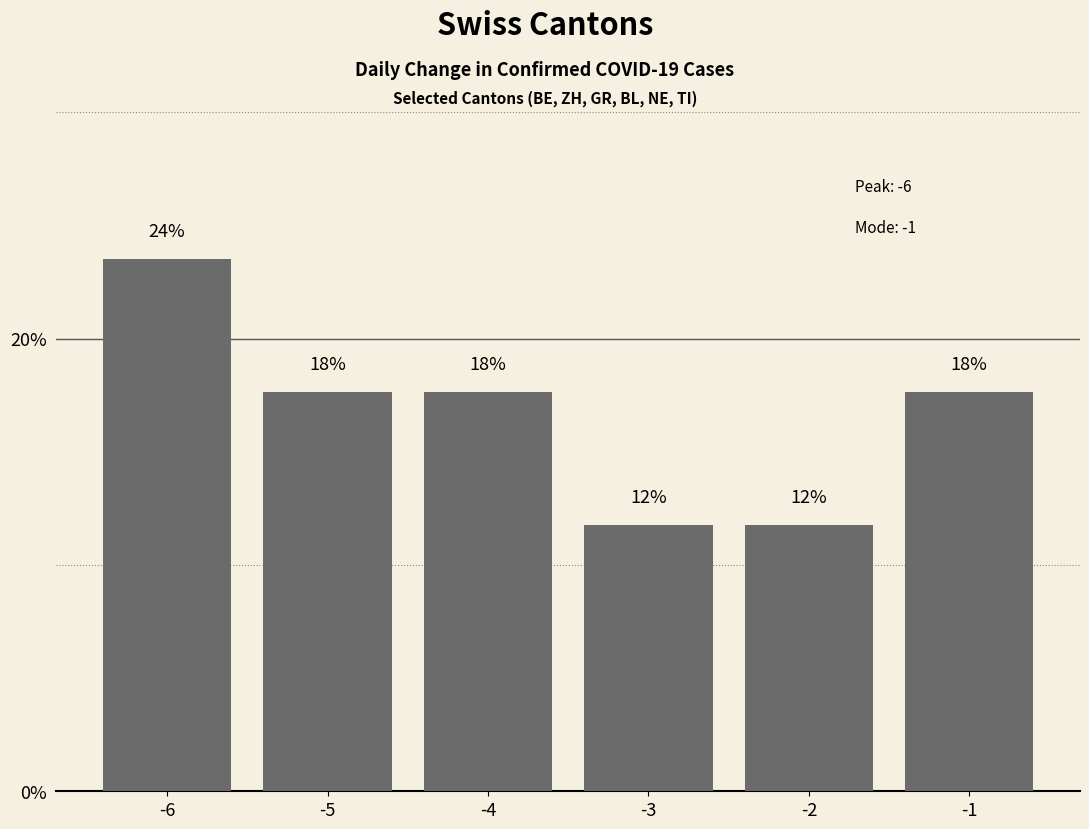

Are the bars horizontal?

No